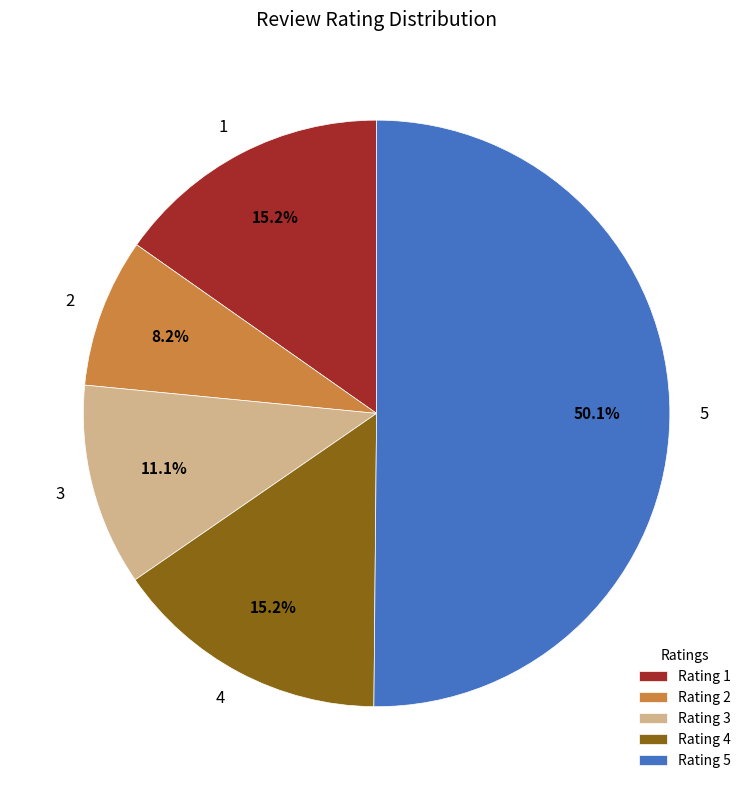

To the nearest percent, what percentage of the pie is 2?

8%